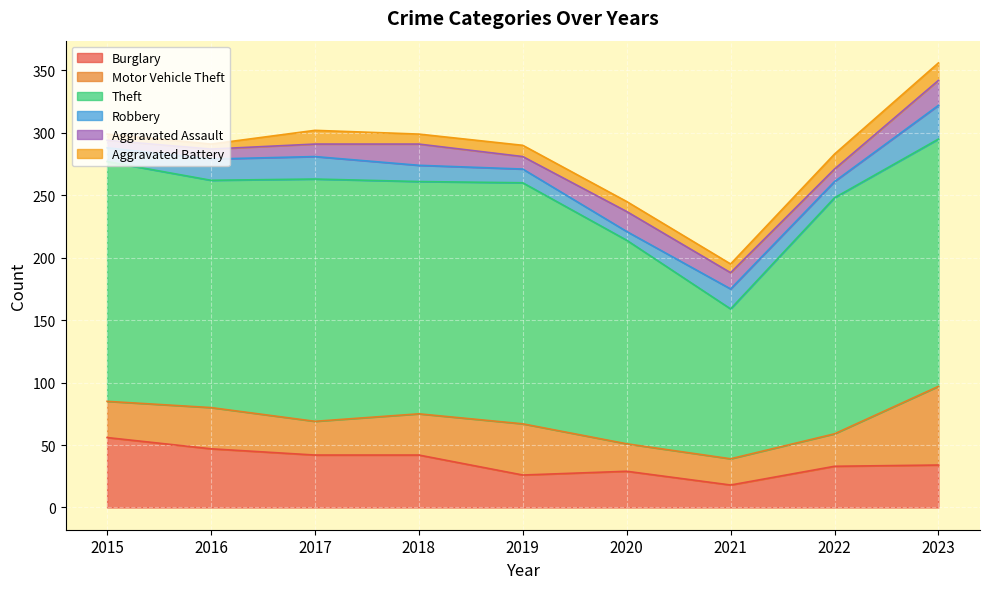

How many interior local peaks does the Theft series have?

2